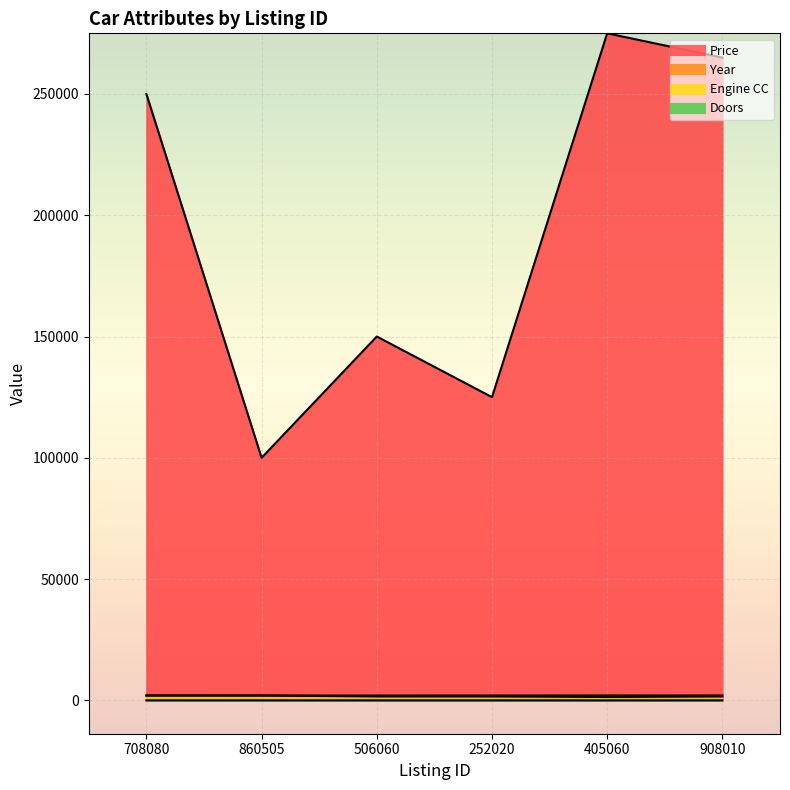

True or false: Year and Doors intersect in this chart.

False